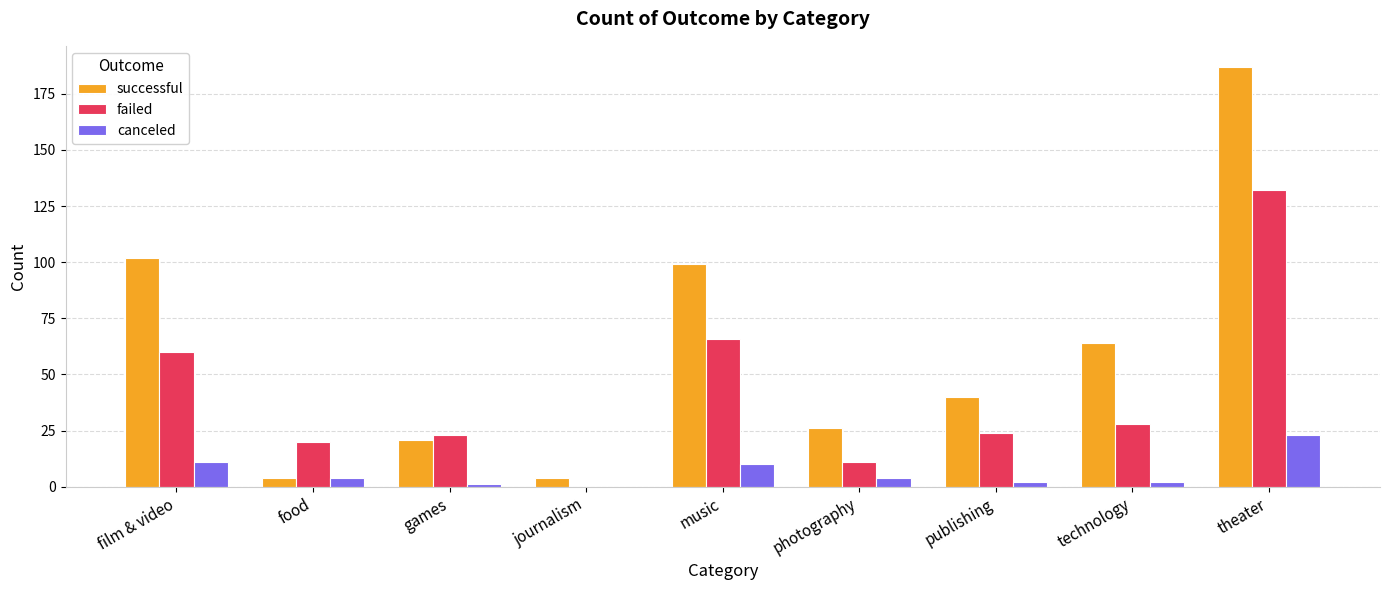

Is the value of successful at film & video greater than the value of canceled at theater?

Yes